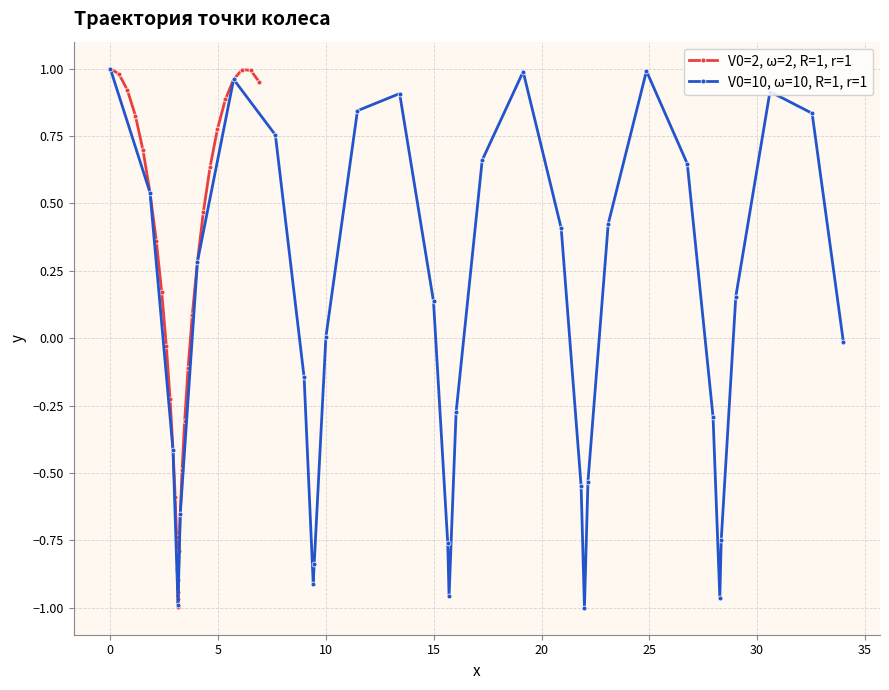

True or false: V0=2, ω=2, R=1, r=1 has more than 0 points higher than both neighbors.

True